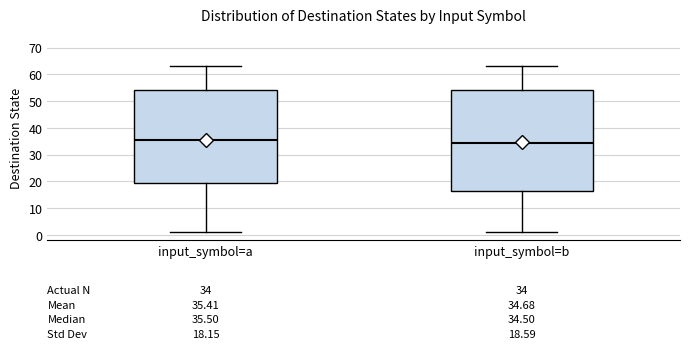

Comparing the boxes themselves (not the whiskers), which one is the tallest?

input_symbol=b